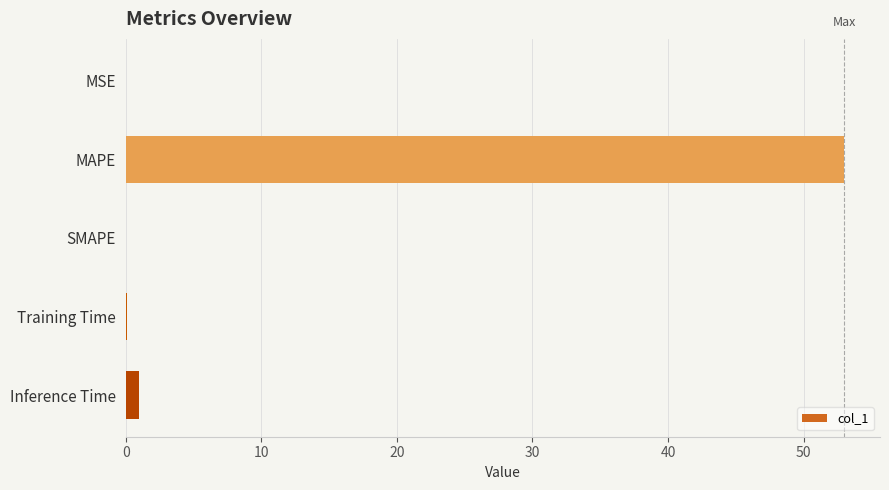

The value at SMAPE is -16.0. True or false?

False